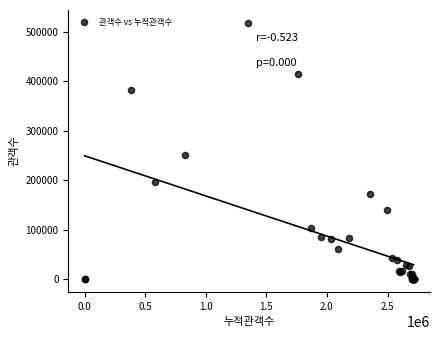

What Y value in the scatter plot is closest to 259326?

251399